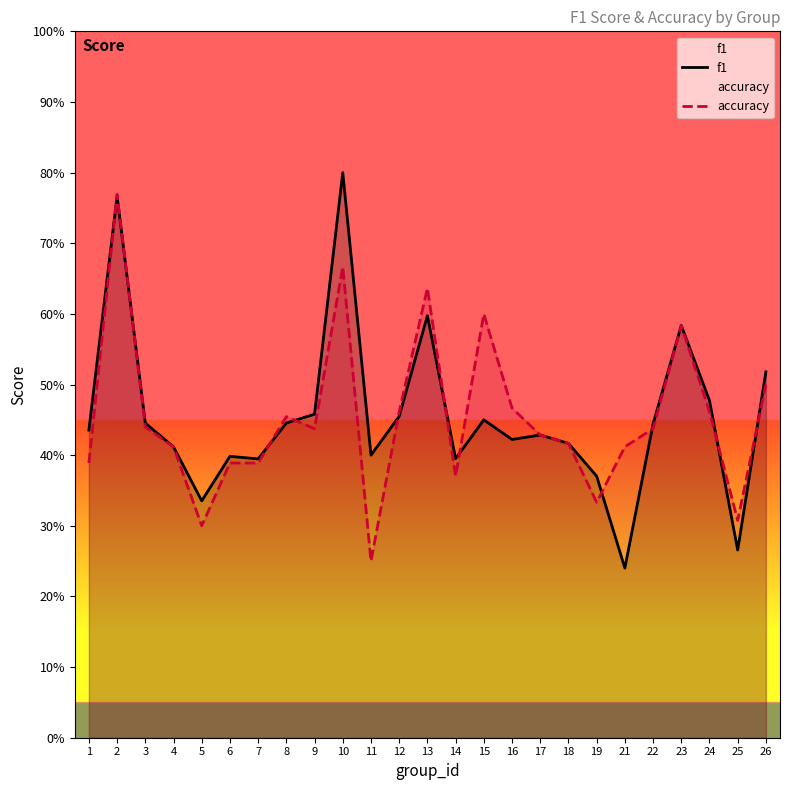

How many interior local peaks does the accuracy series have?

6